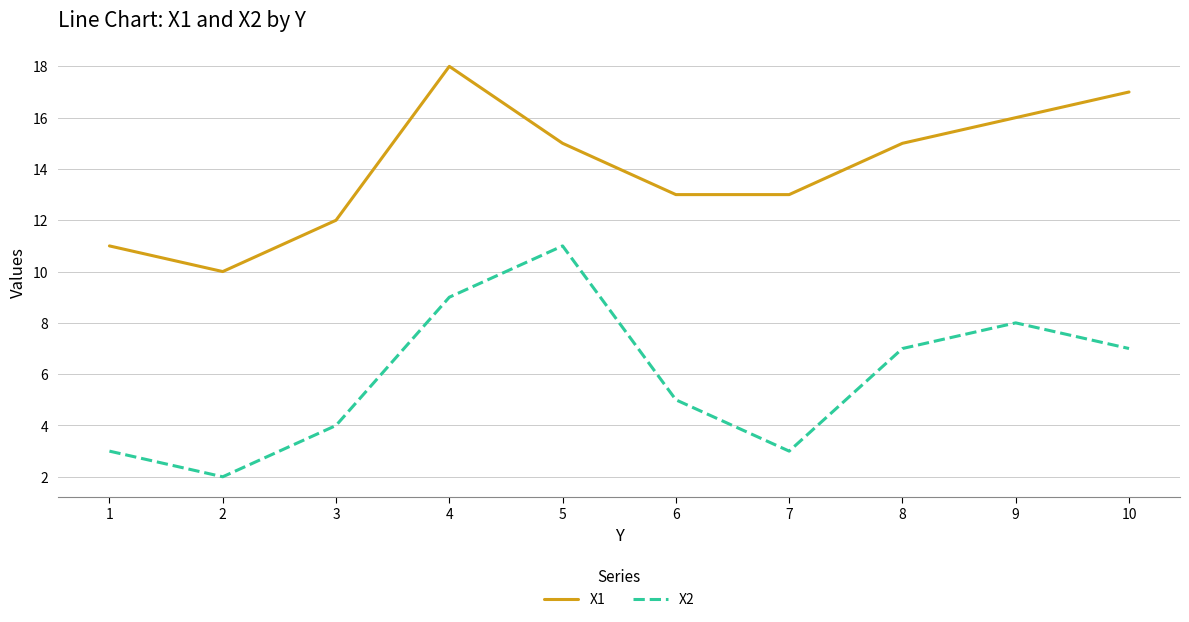

What is the total value across all series at 4?

27